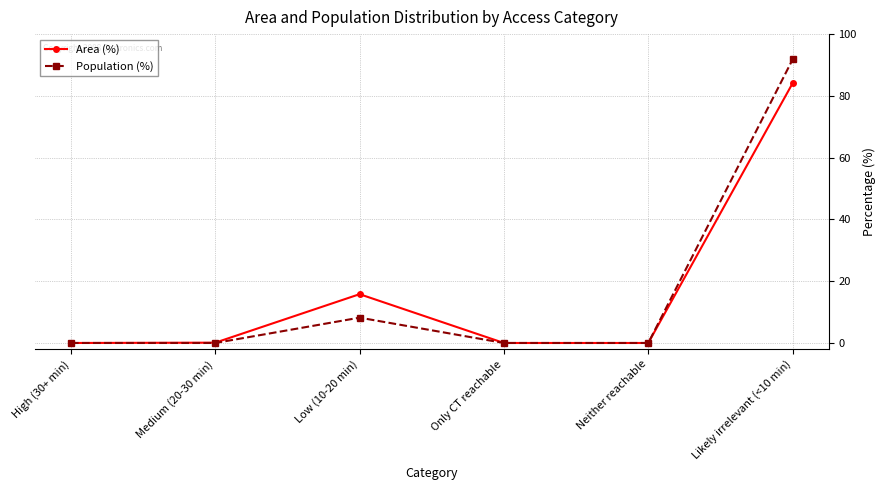

Count the number of data series in this chart.

2